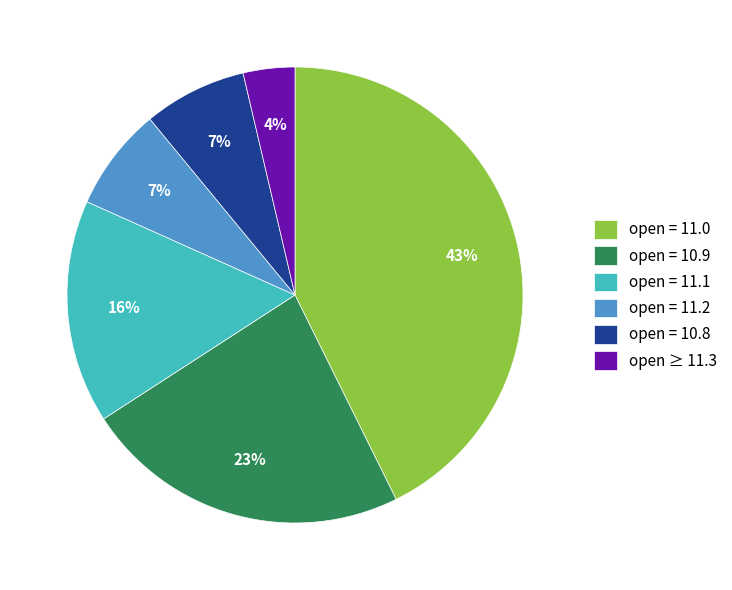

To the nearest percent, what is the average slice percentage?

17%